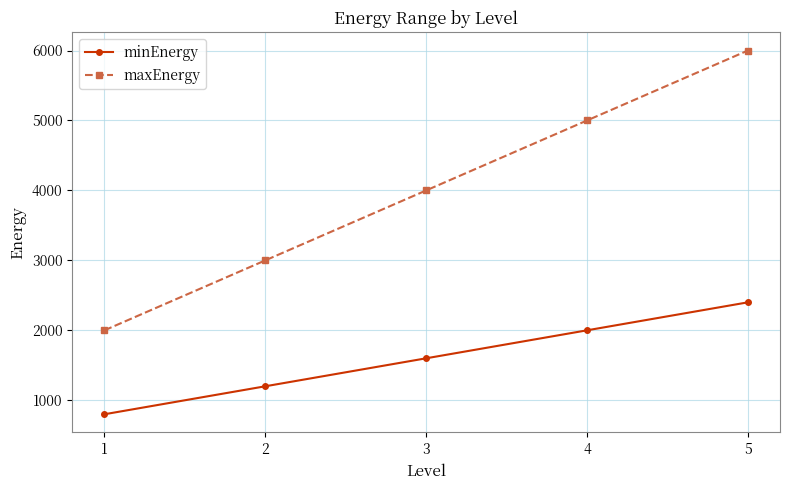

What are all the series names shown in the legend?

minEnergy, maxEnergy